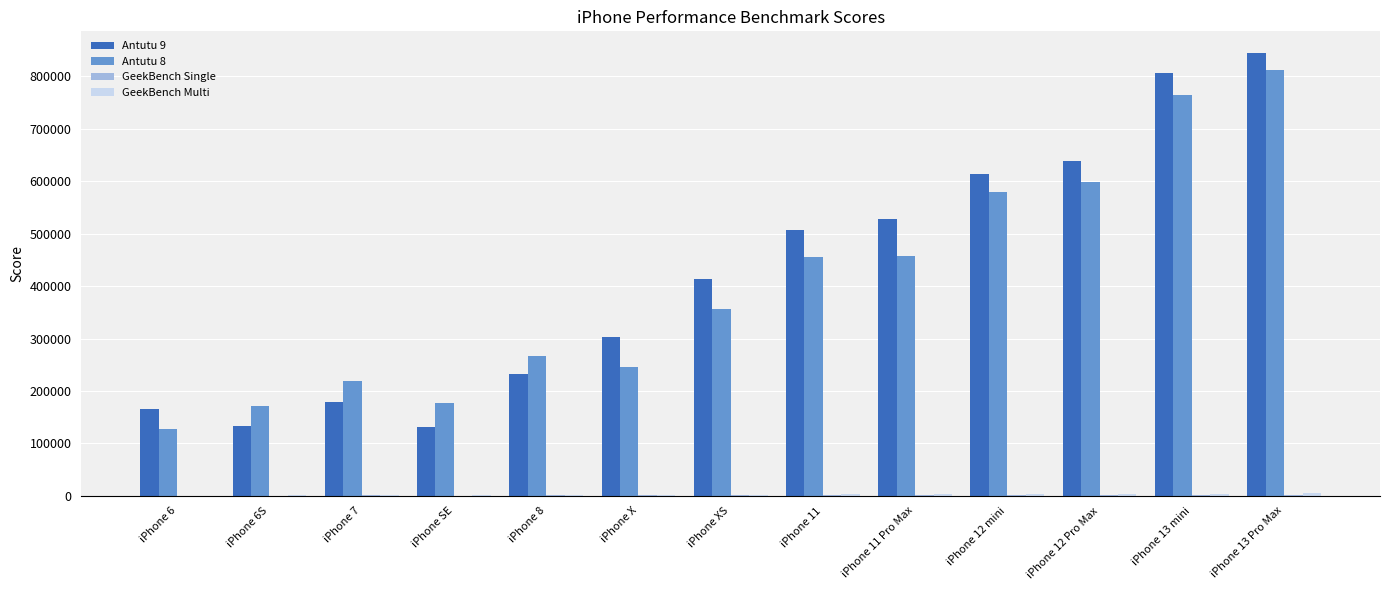

True or false: Antutu 9 has a value of 414119 at iPhone XS.

True